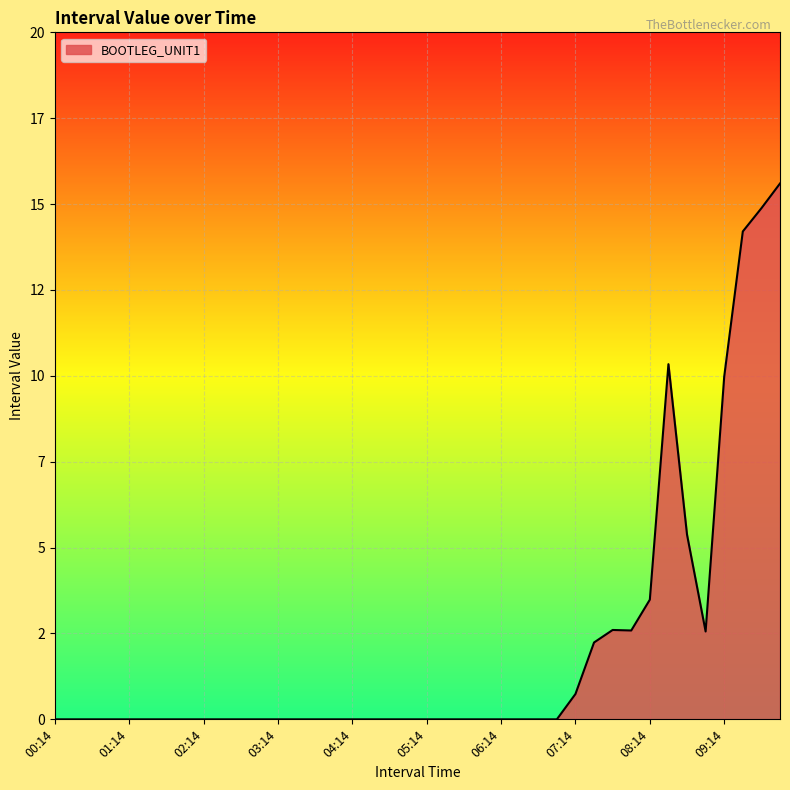

Does the chart display data point markers on the line(s)?

No